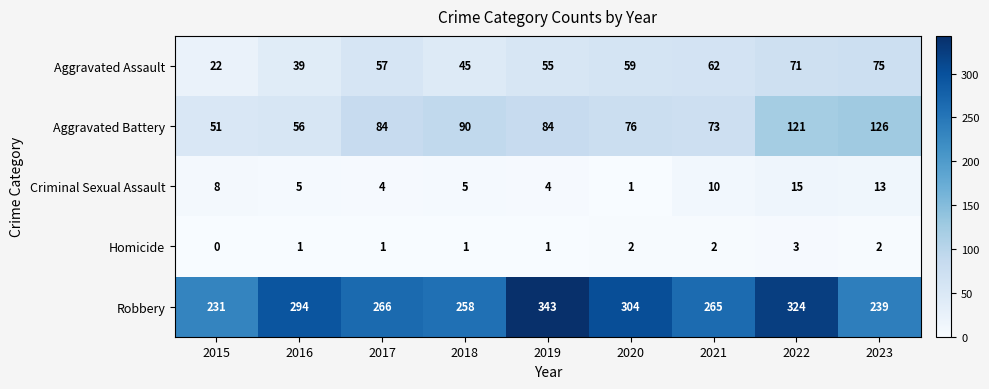

What is the sum of all Robbery values?

2524